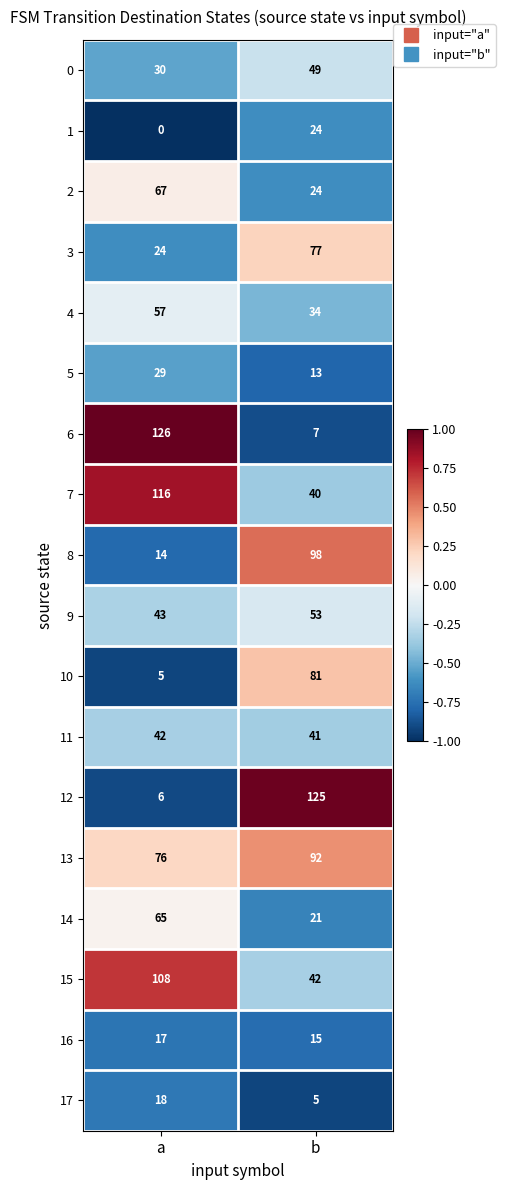

Rank the categories by 6 value from lowest to highest.

b, a